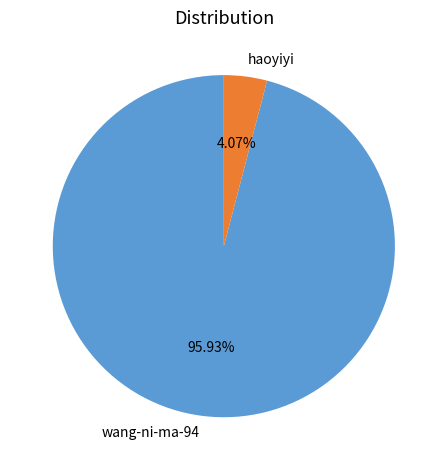

Rank the categories by value from lowest to highest.

haoyiyi, wang-ni-ma-94